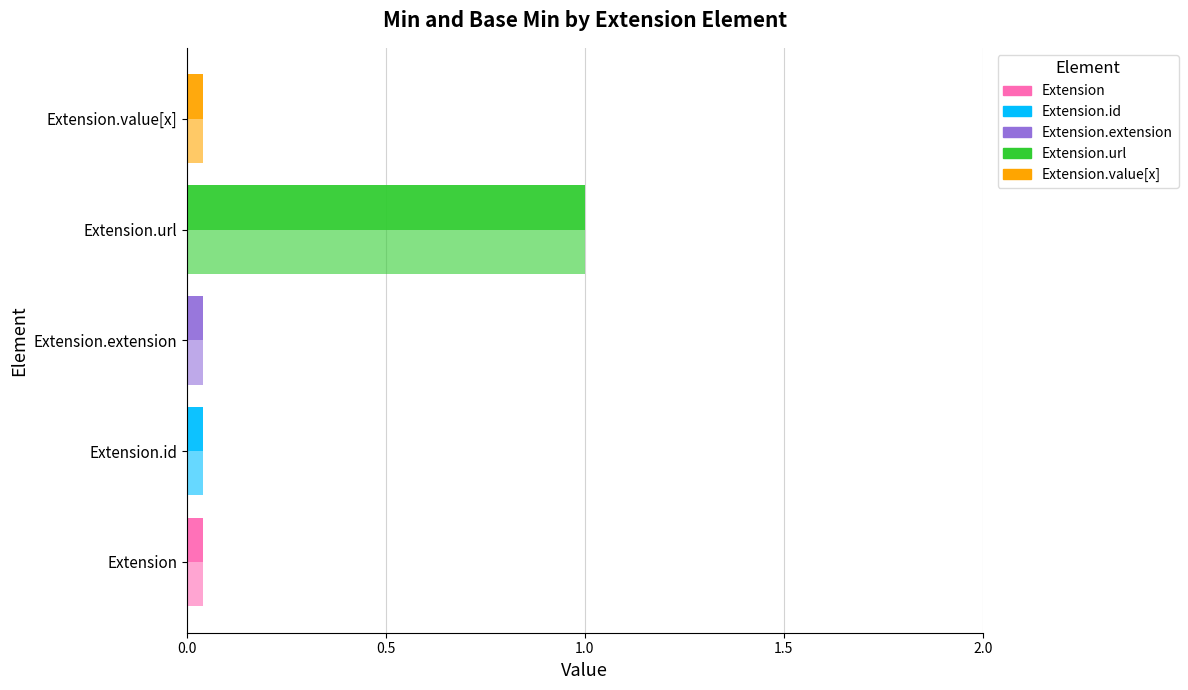

Count the number of categories in the chart.

5